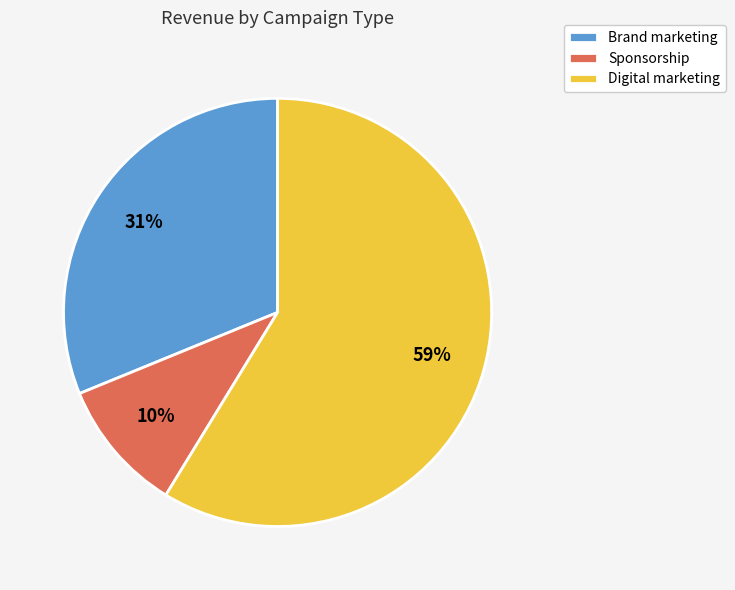

Does Digital marketing represent more than half of the total?

Yes